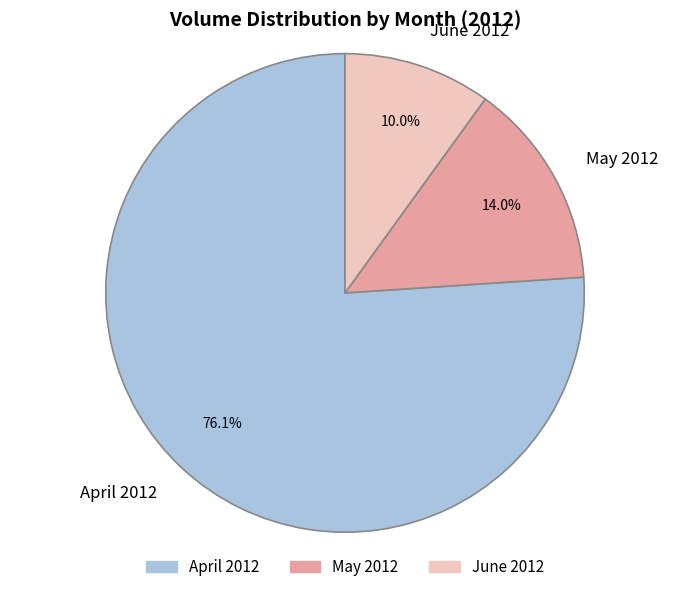

How many segments does this pie chart have?

3